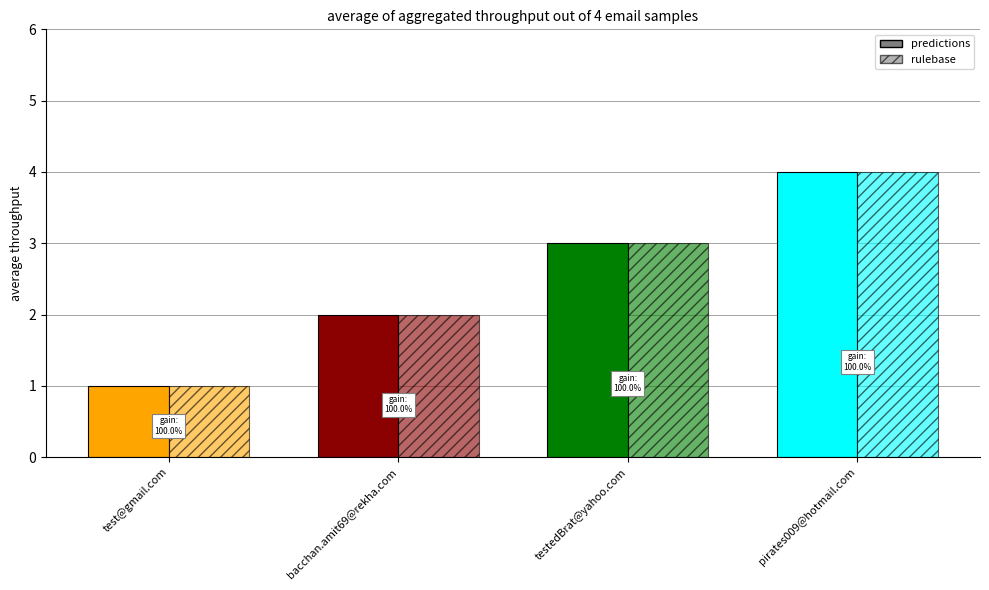

At which label is predictions closest to 2?

bacchan.amit69@rekha.com